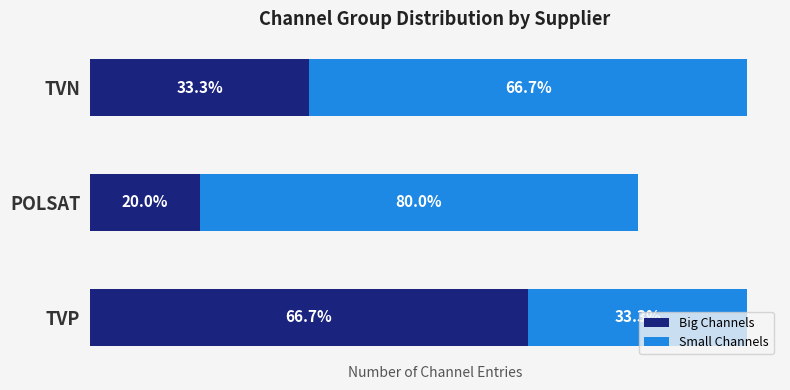

What are all the series names shown in the legend?

Big Channels, Small Channels